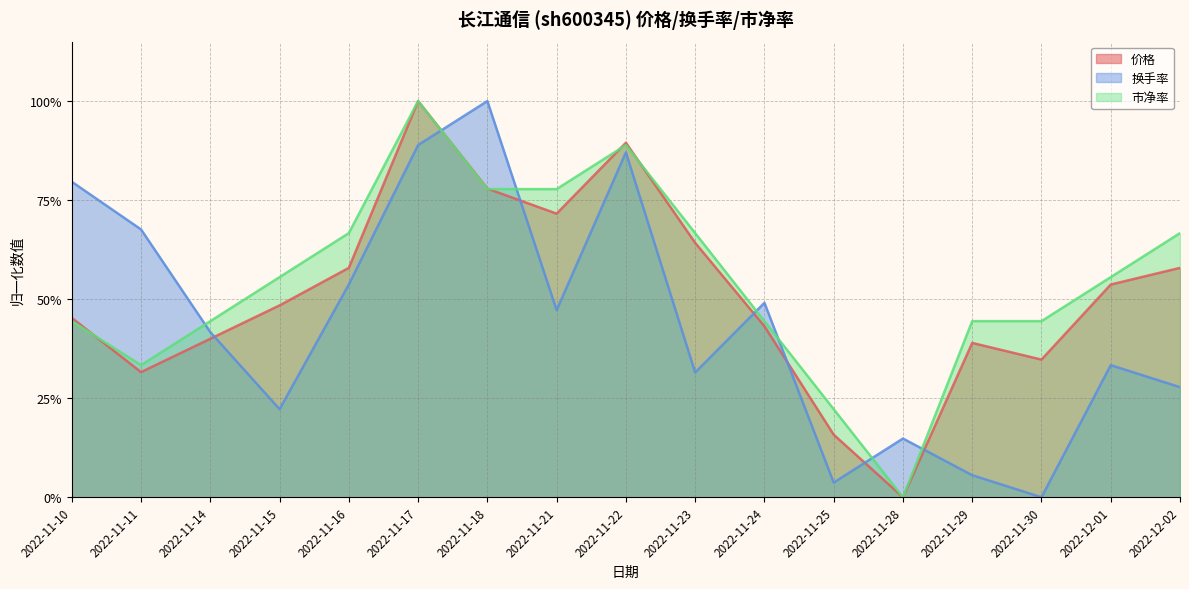

Reading right to left, list all the values displayed in this chart.

价格: 2022-12-02=0.6	2022-12-01=0.5	2022-11-30=0.3	2022-11-29=0.4	2022-11-28=0.0	2022-11-25=0.2	2022-11-24=0.4	2022-11-23=0.6	2022-11-22=0.9	2022-11-21=0.7	2022-11-18=0.8	2022-11-17=1.0	2022-11-16=0.6	2022-11-15=0.5	2022-11-14=0.4	2022-11-11=0.3	2022-11-10=0.5
换手率: 2022-12-02=0.3	2022-12-01=0.3	2022-11-30=0.0	2022-11-29=0.1	2022-11-28=0.1	2022-11-25=0.0	2022-11-24=0.5	2022-11-23=0.3	2022-11-22=0.9	2022-11-21=0.5	2022-11-18=1.0	2022-11-17=0.9	2022-11-16=0.5	2022-11-15=0.2	2022-11-14=0.4	2022-11-11=0.7	2022-11-10=0.8
市净率: 2022-12-02=0.7	2022-12-01=0.6	2022-11-30=0.4	2022-11-29=0.4	2022-11-28=0.0	2022-11-25=0.2	2022-11-24=0.4	2022-11-23=0.7	2022-11-22=0.9	2022-11-21=0.8	2022-11-18=0.8	2022-11-17=1.0	2022-11-16=0.7	2022-11-15=0.6	2022-11-14=0.4	2022-11-11=0.3	2022-11-10=0.4